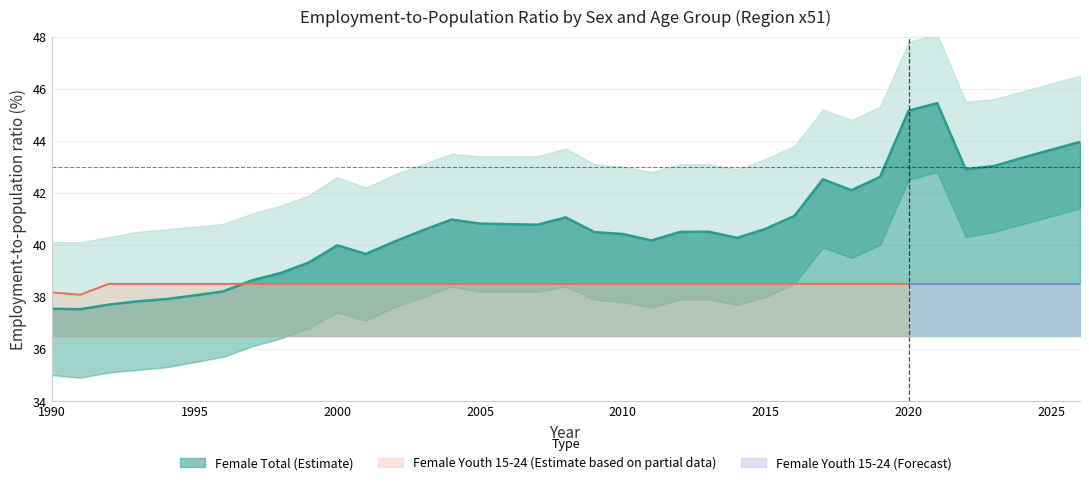

True or false: the data shows 40.1 at 2002.

True